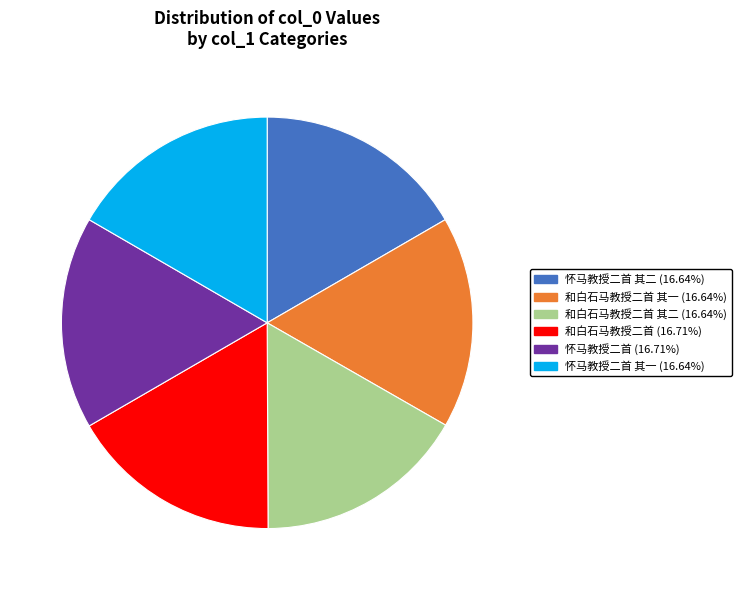

Is there any slice that represents more than half of the pie?

No